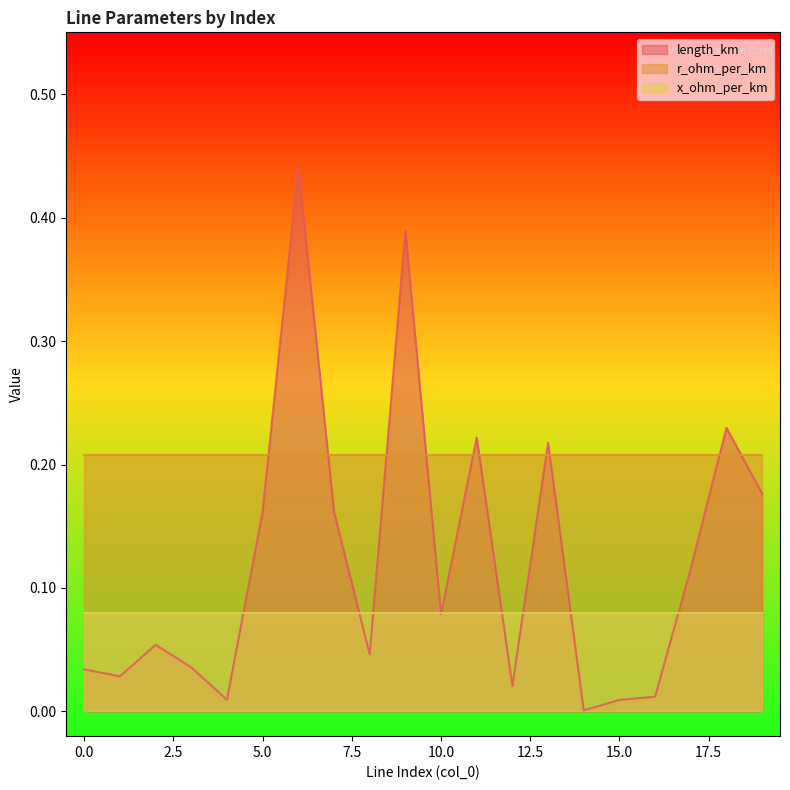

True or false: r_ohm_per_km has a value of 0.2 at 18.

True